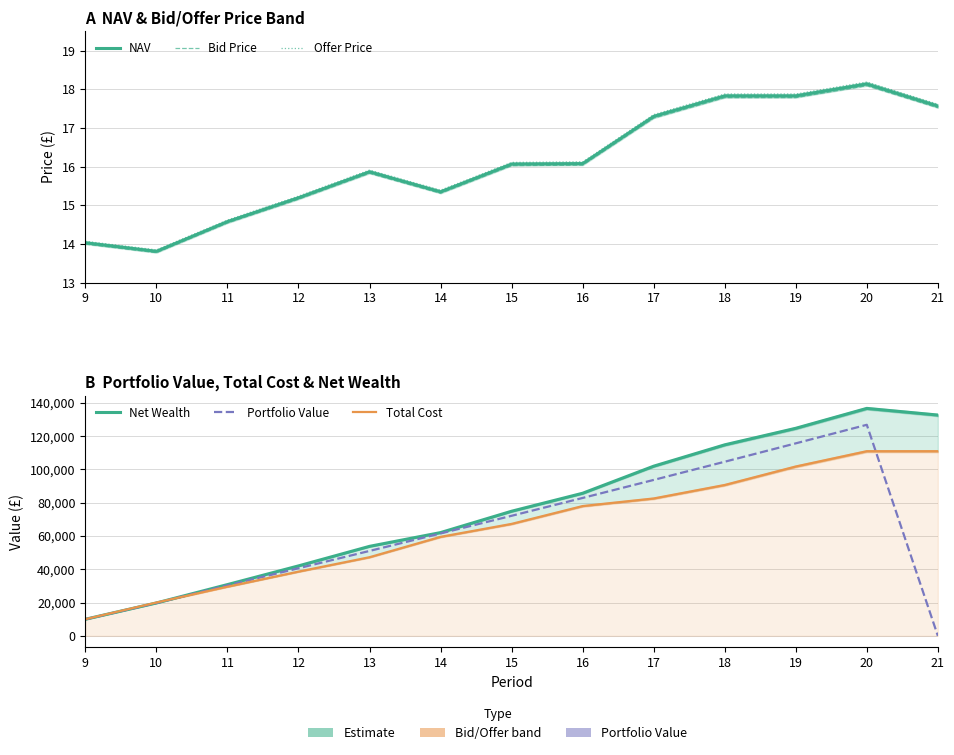

True or false: Bid Price and Portfolio Value intersect in this chart.

True